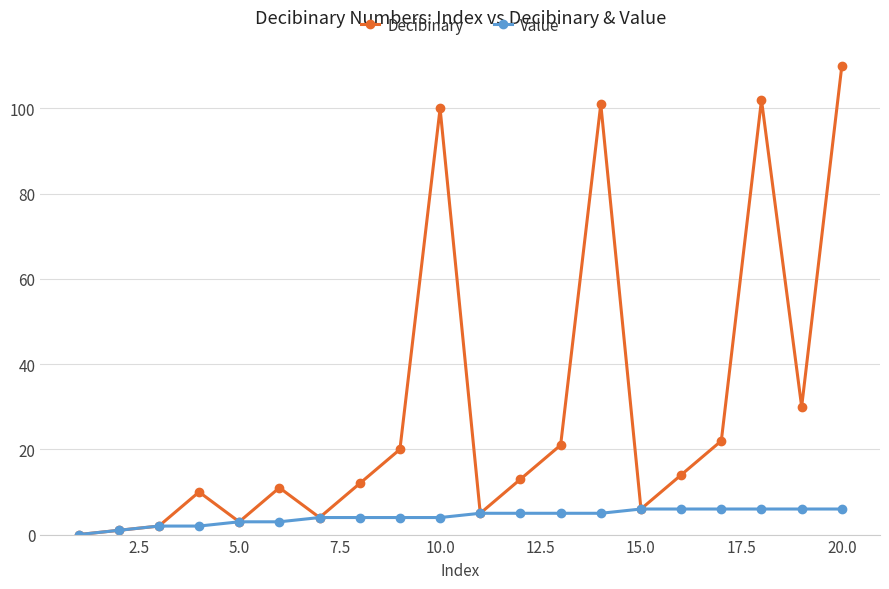

How many distinct data groups are displayed?

2